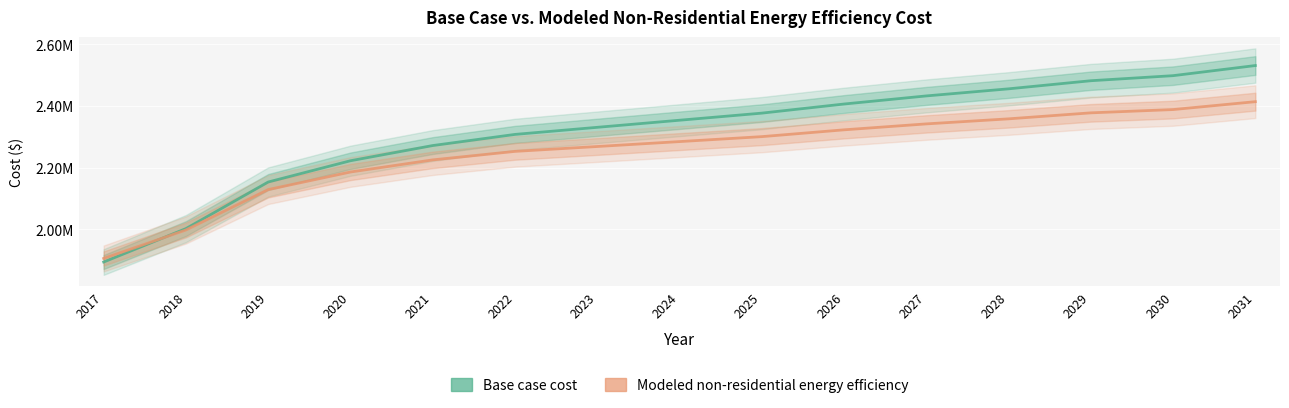

Where does the Base case cost series first go above 2353896?

2024